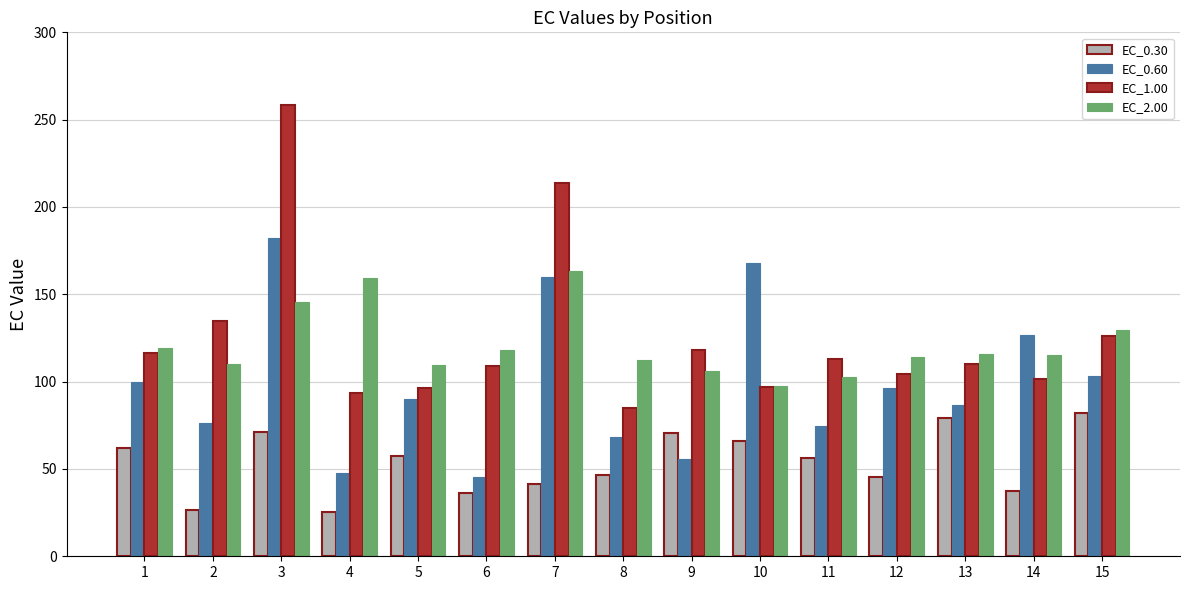

Where does the EC_0.30 series first go above 56?

1